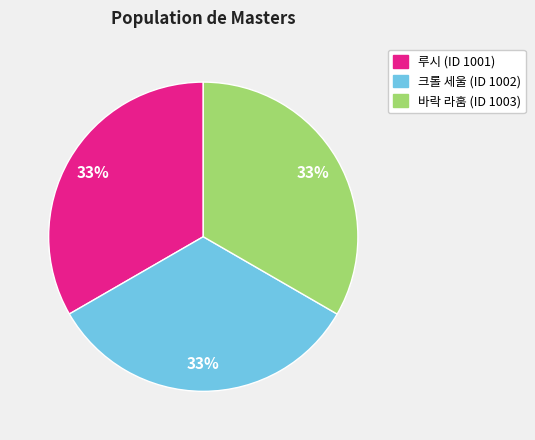

Is there any slice that represents more than half of the pie?

No